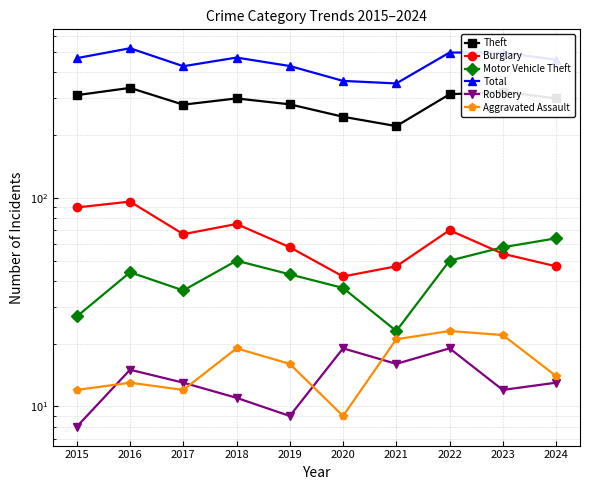

Is the value of Theft at 2016 greater than the value of Aggravated Assault at 2017?

Yes